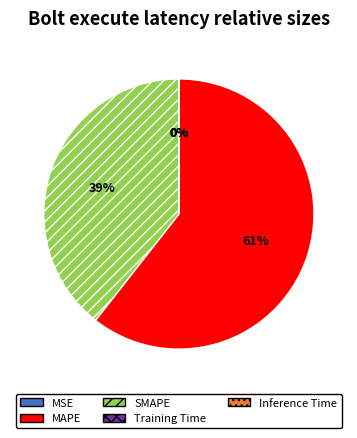

To the nearest percent, what percentage of the pie is MAPE?

61%